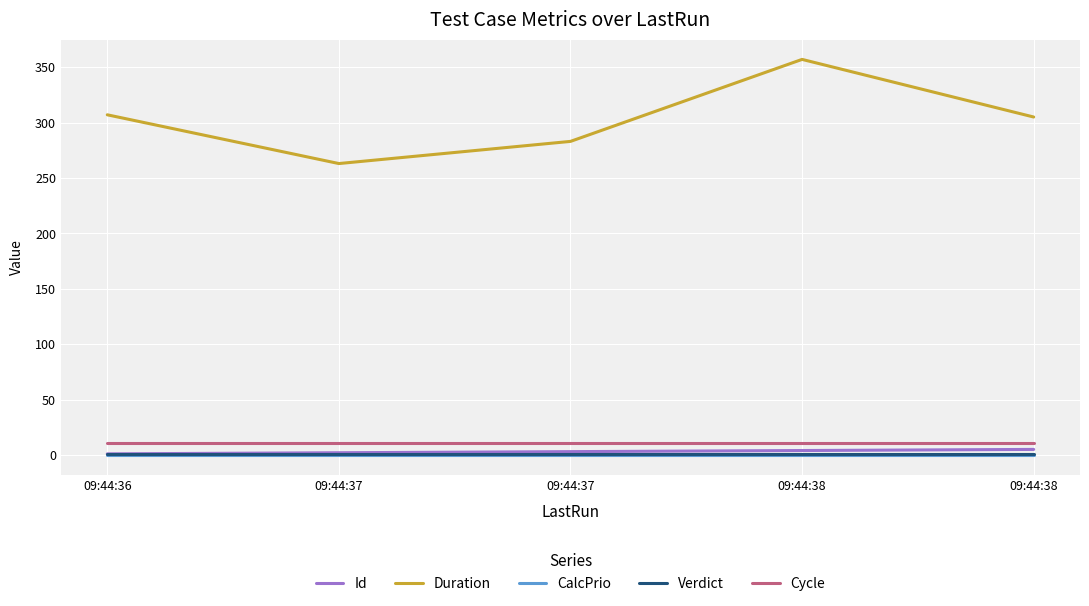

What are all the series names shown in the legend?

Id, Duration, CalcPrio, Verdict, Cycle